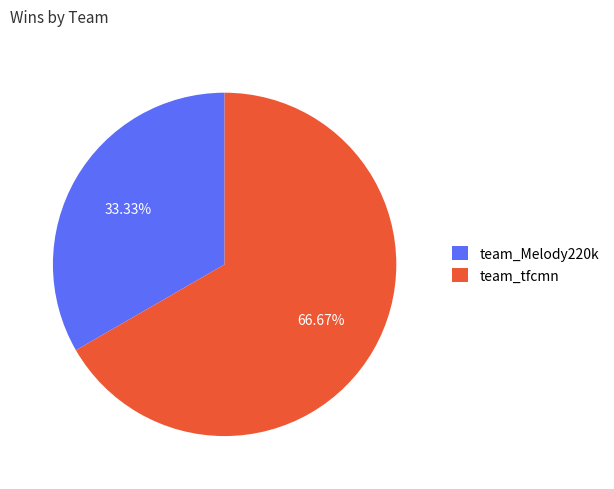

Rank the categories by value from lowest to highest.

team_Melody220k, team_tfcmn